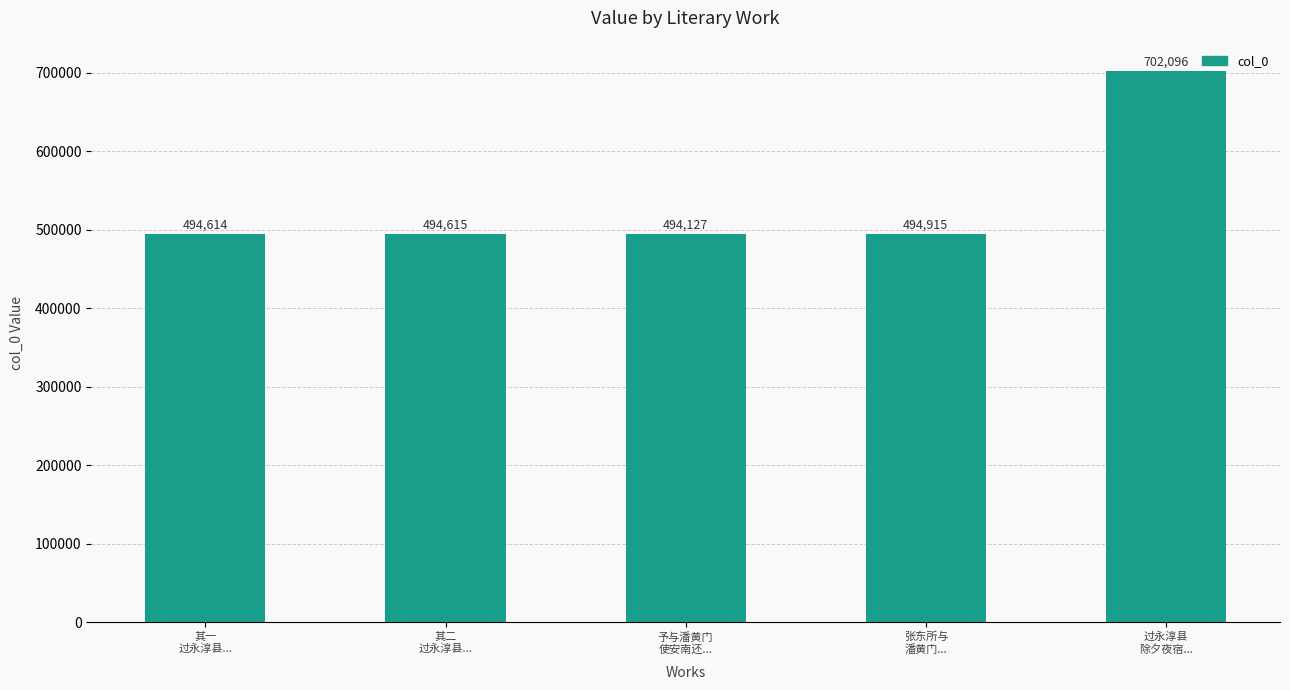

What position from the left is 予与潘黄门
使安南还...?

3